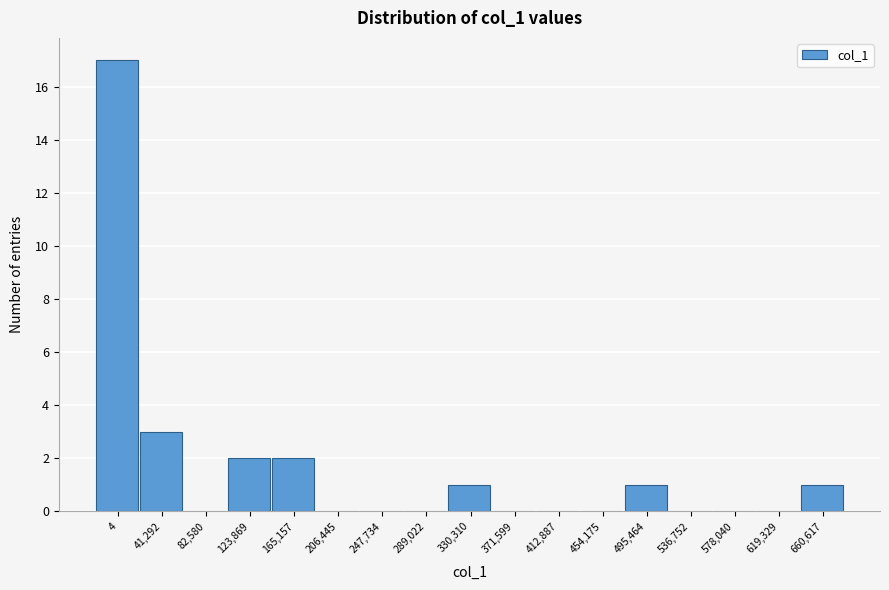

Reading right to left, transcribe all the data shown in this chart.

660,617=1	619,329=0	578,040=0	536,752=0	495,464=1	454,175=0	412,887=0	371,599=0	330,310=1	289,022=0	247,734=0	206,445=0	165,157=2	123,869=2	82,580=0	41,292=3	4=17